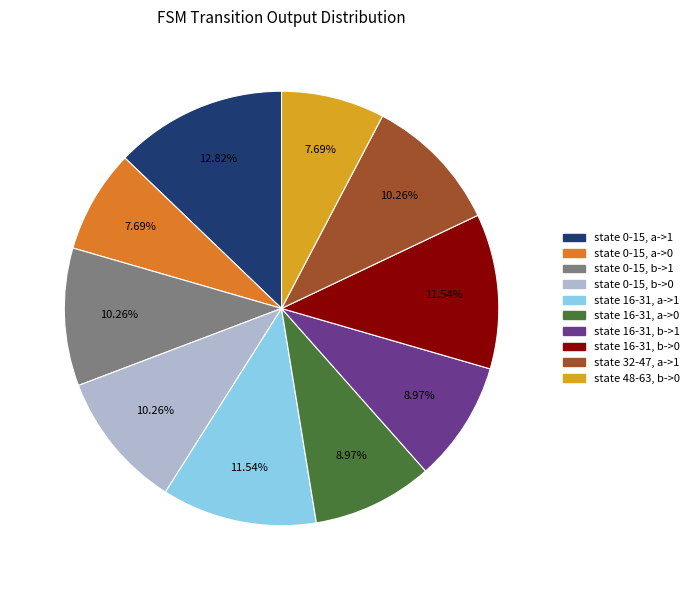

What is the ratio of the value at state 32-47, a->1 to the value at state 0-15, a->0?

1.3